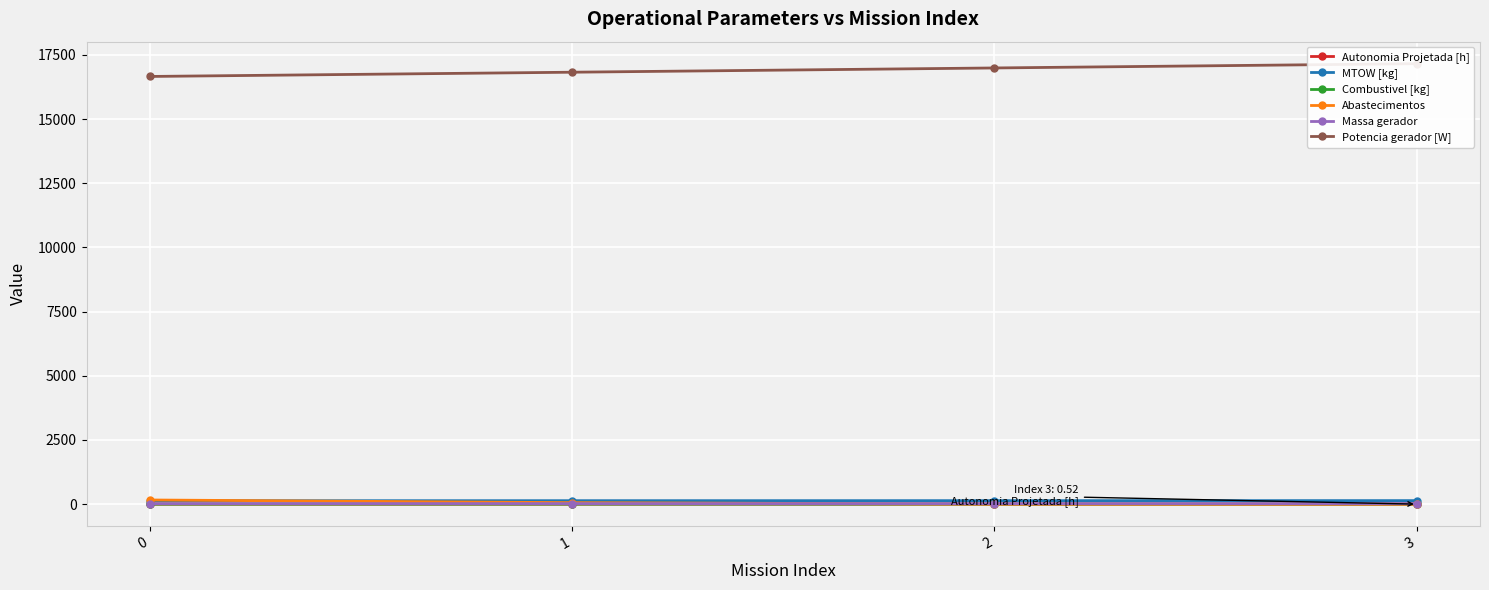

Reading left to right, extract all data points from this chart.

Autonomia Projetada [h]: 0.1	0.3	0.4	0.5
MTOW [kg]: 133.2	134.6	135.9	137.2
Combustivel [kg]: 1.0	2.0	3.0	4.0
Abastecimentos: 162.0	58.0	1.0	0.0
Massa gerador: 20.8	21.1	21.4	21.8
Potencia gerador [W]: 16663.4	16828.8	16994.6	17160.9